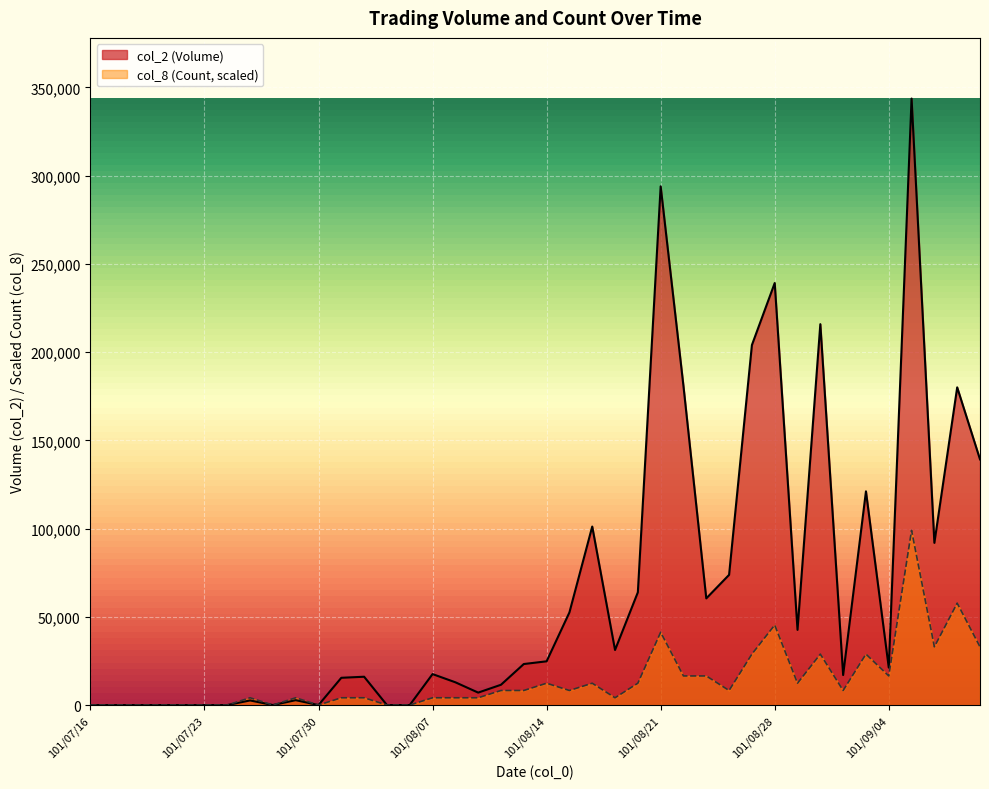

True or false: col_8 (Count) has more than 0 points higher than both neighbors.

True